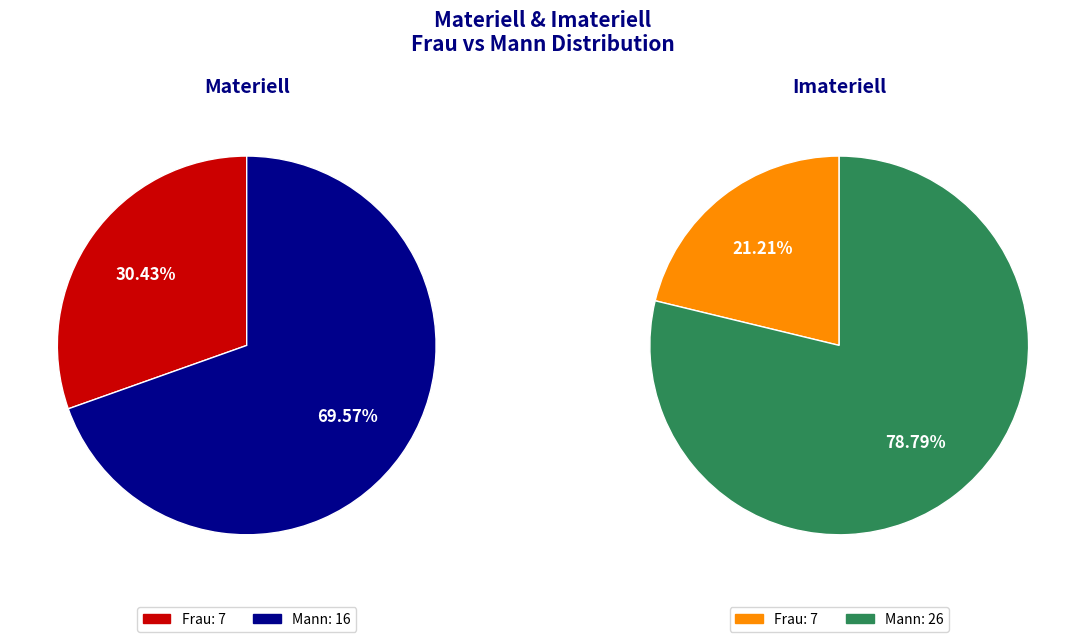

What percentage is the Mann slice, to the nearest percent?

79%